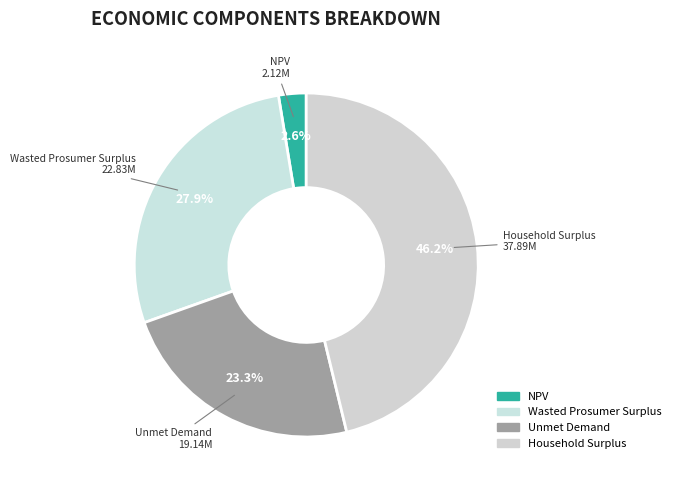

What is the largest slice in the pie chart?

Household Surplus